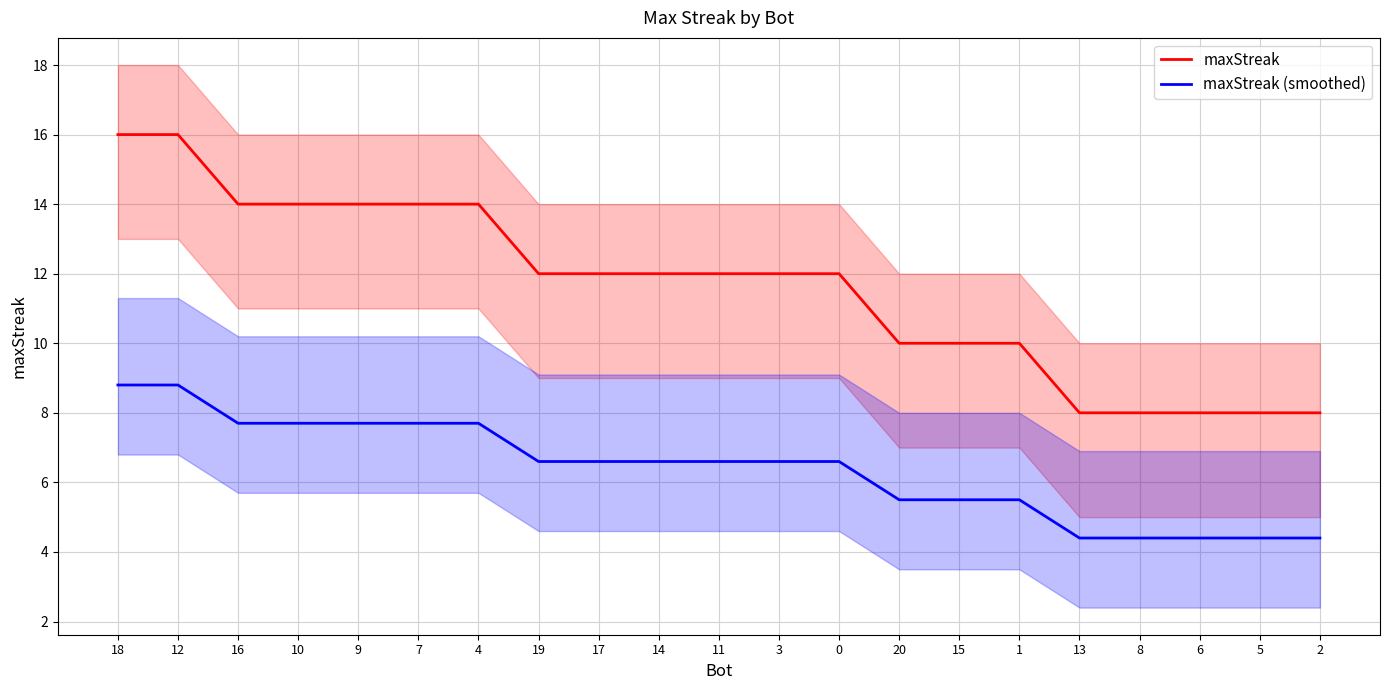

List the series in order of their overall mean, highest first.

maxStreak, maxStreak (smoothed)